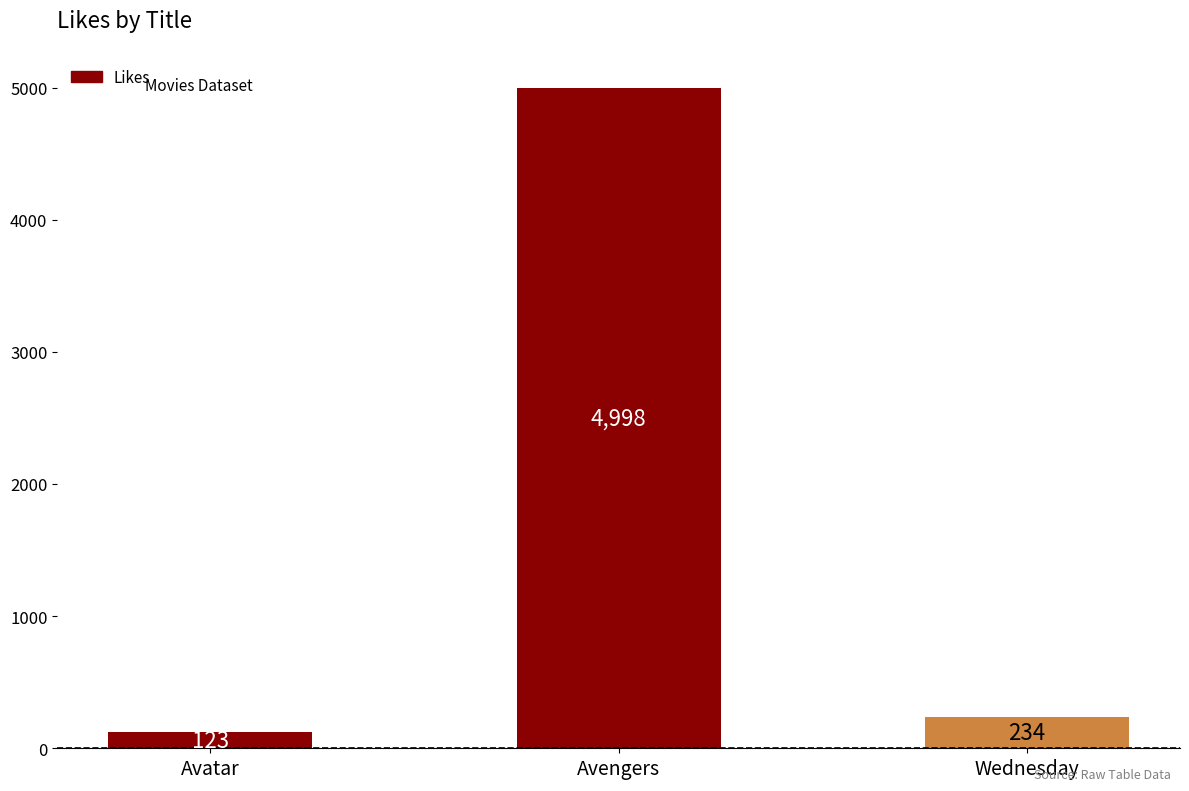

What is the smallest value displayed?

123